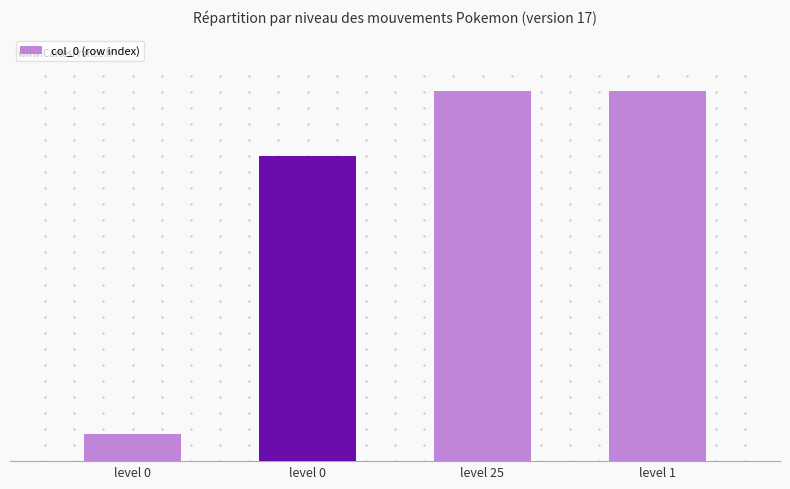

Are the bars horizontal?

No